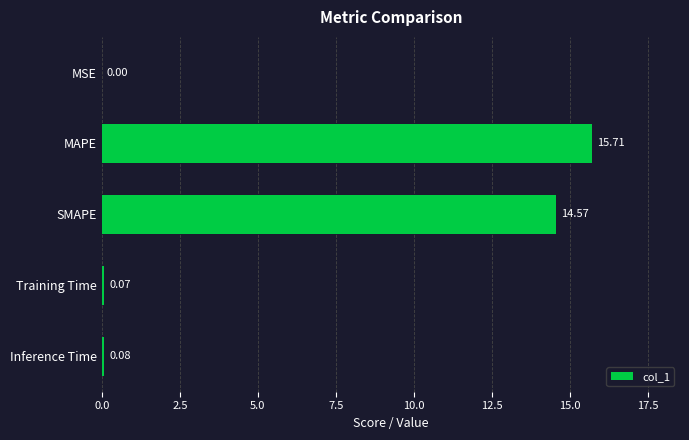

What is the sum of all values?

30.4